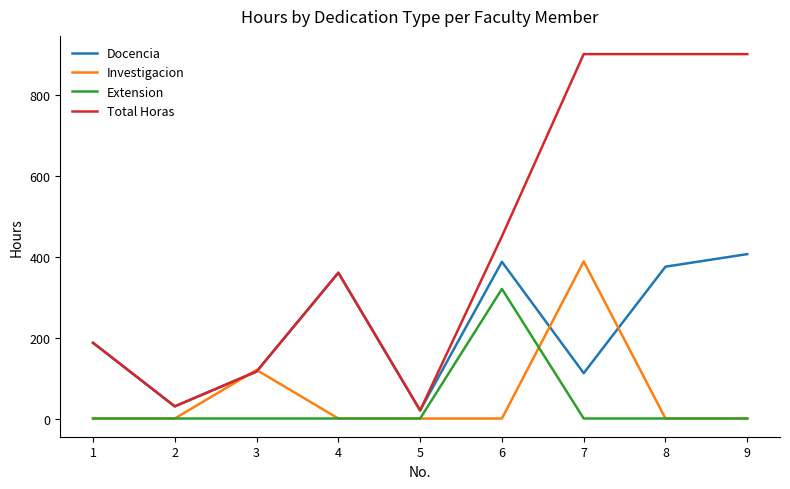

Reading left to right, transcribe all the data shown in this chart.

Docencia: 187	30	116	360	20	387	112	375	406
Investigacion: 0	0	120	0	0	0	388	0	0
Extension: 0	0	0	0	0	320	0	0	0
Total Horas: 187	30	116	360	20	450	900	900	900